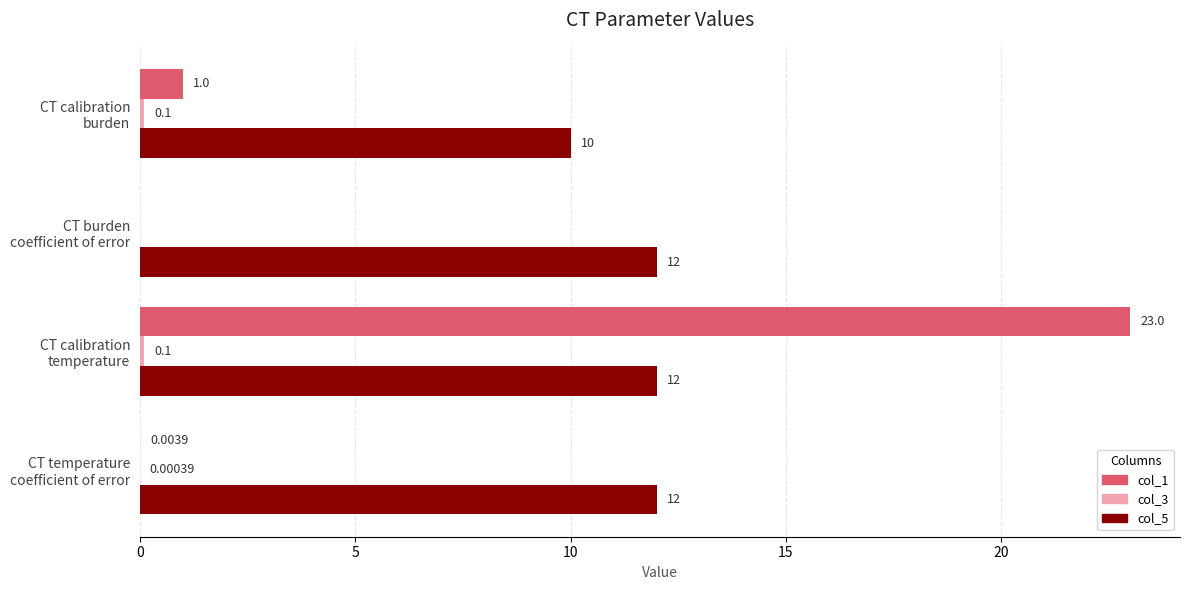

Which series has the largest total across all categories?

col_5